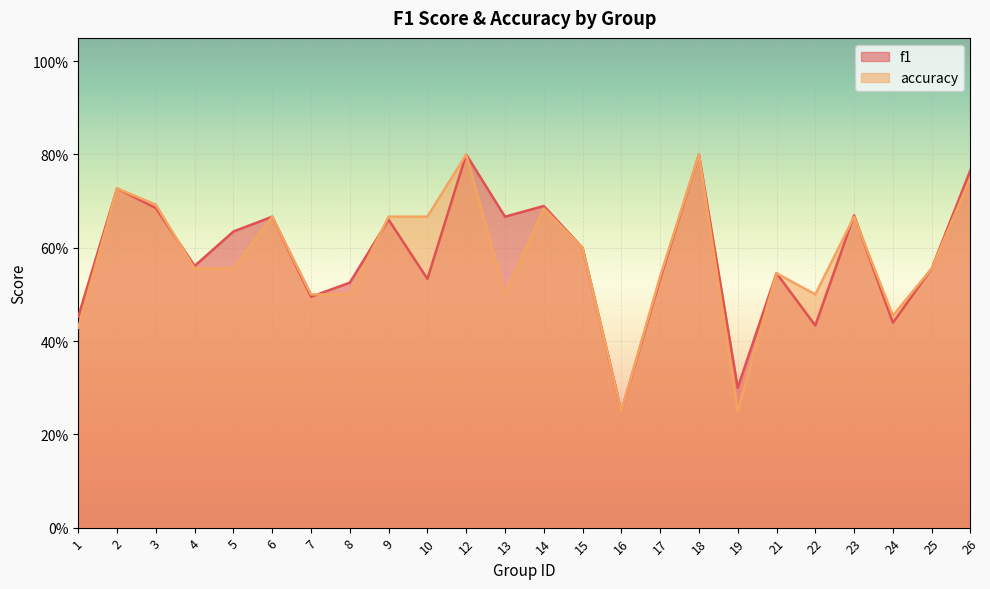

Count the f1 values in the range 0 to 1.

24